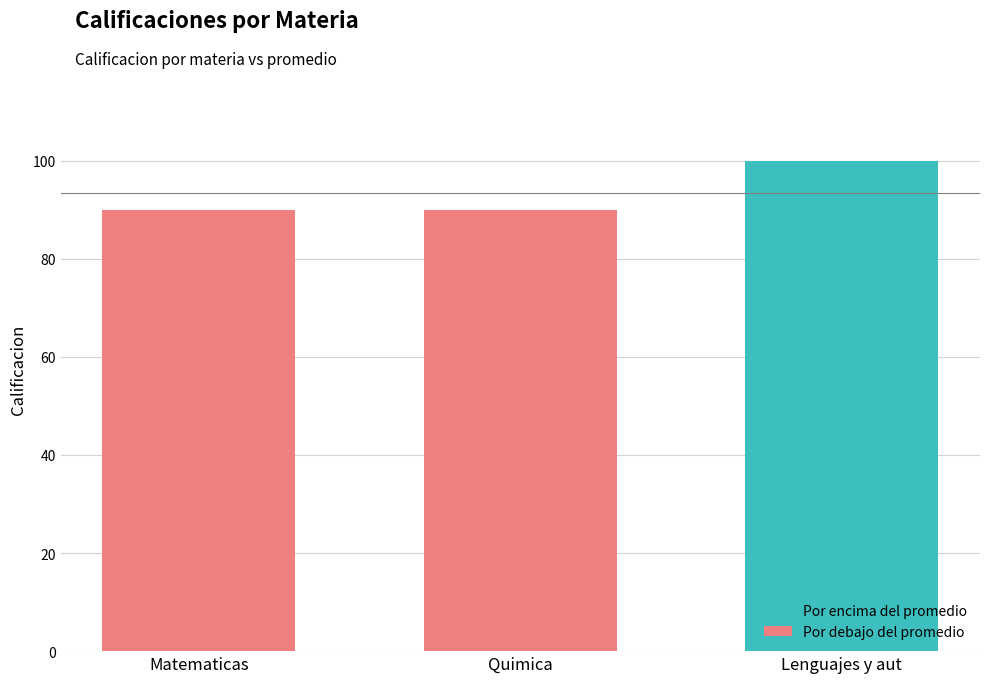

What is the sum of all values?

280